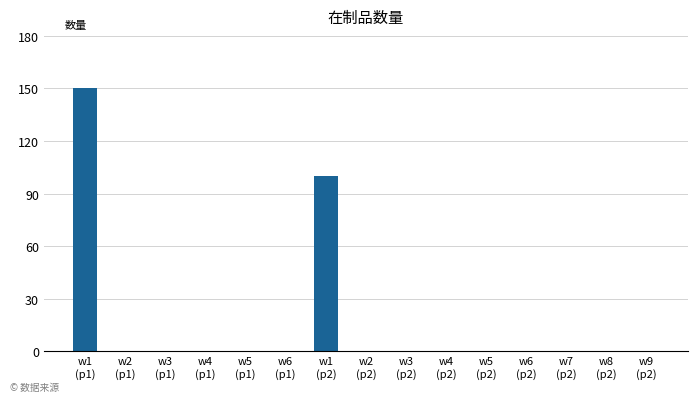

Reading left to right, extract all data points from this chart.

150	0	0	0	0	0	100	0	0	0	0	0	0	0	0